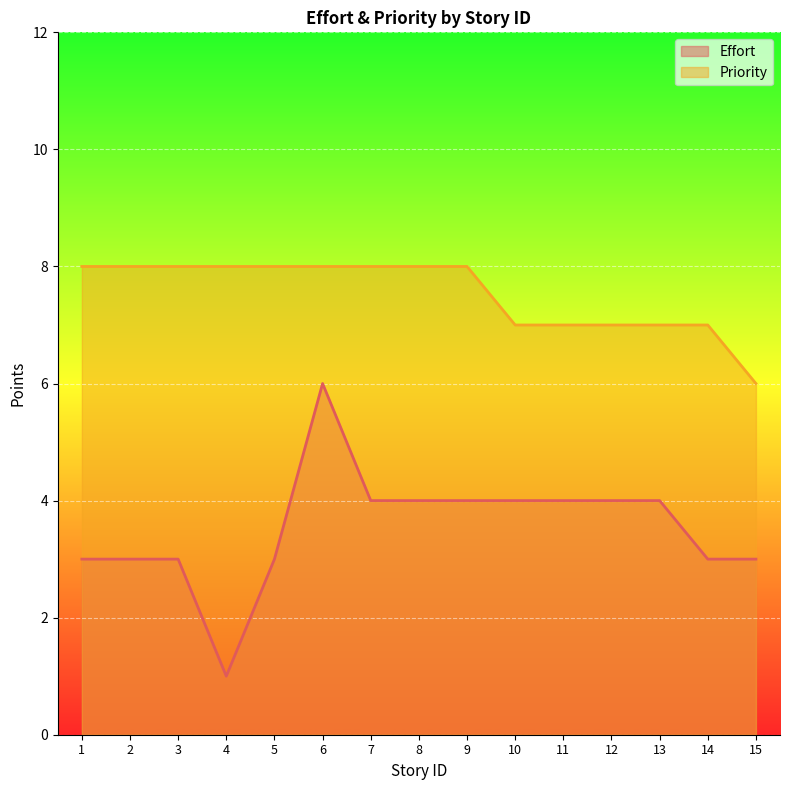

True or false: Effort and Priority intersect in this chart.

False